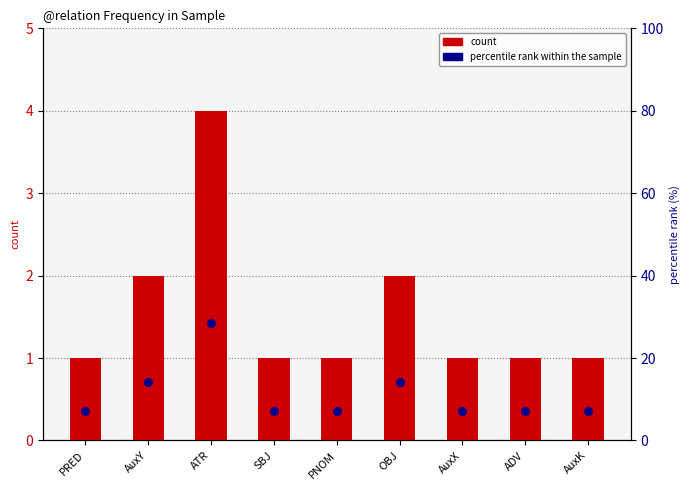

Which series has the largest total across all categories?

percentile rank within the sample